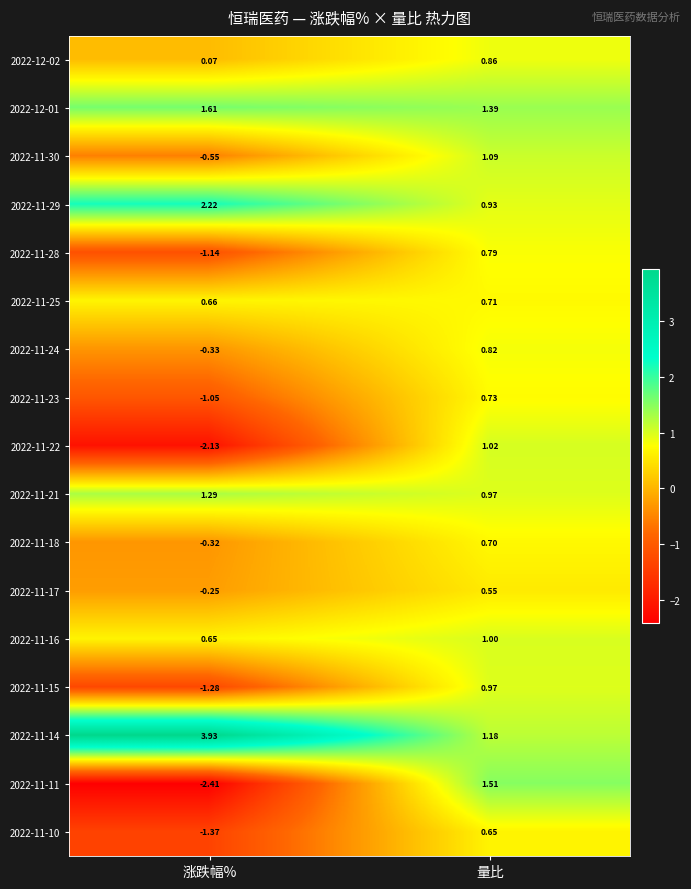

Where is 2022-11-15 nearest to the value 0?

量比